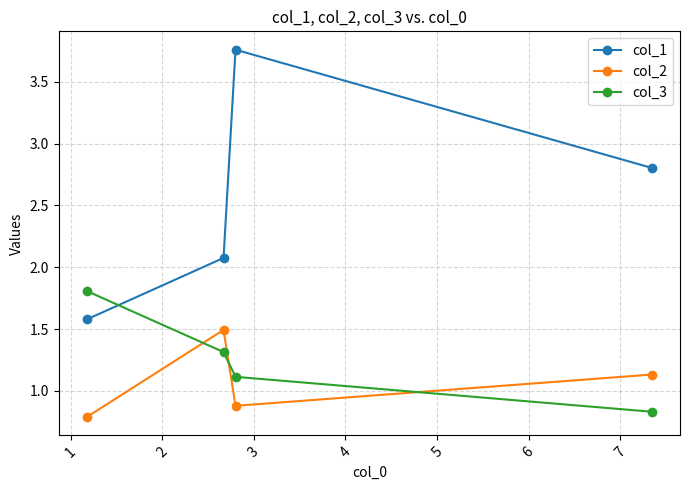

What is the smallest value displayed?

0.8